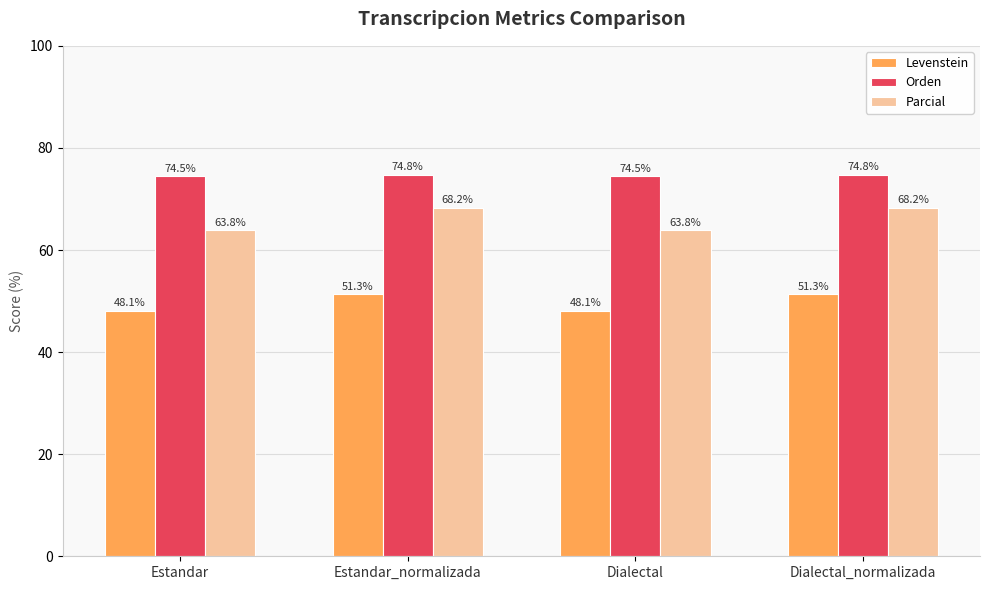

Where does the Levenstein series first go above 51?

Estandar_normalizada